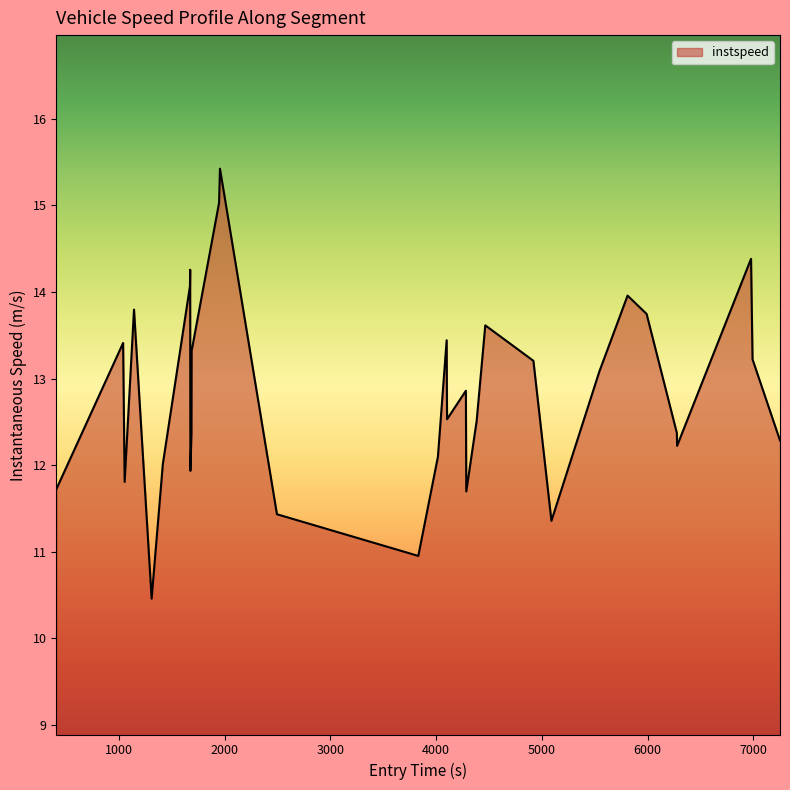

What is the minimum value shown in the chart?

10.5